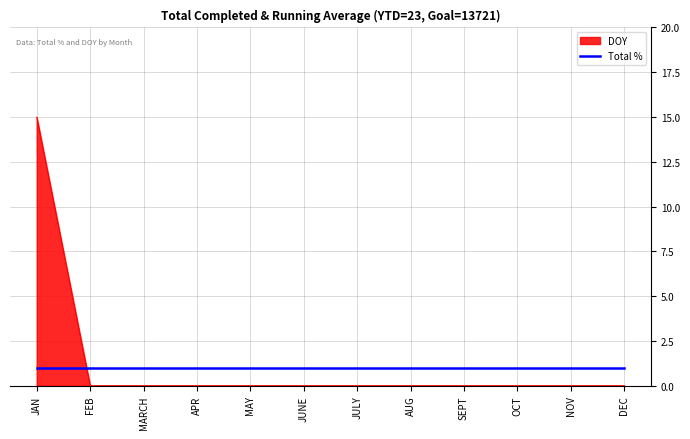

Does the chart have visible grid lines?

Yes